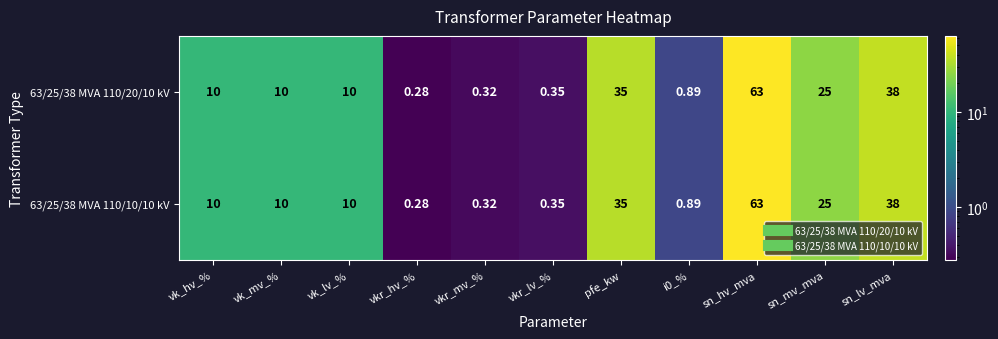

Where is 63/25/38 MVA 110/20/10 kV nearest to the value 31?

pfe_kw